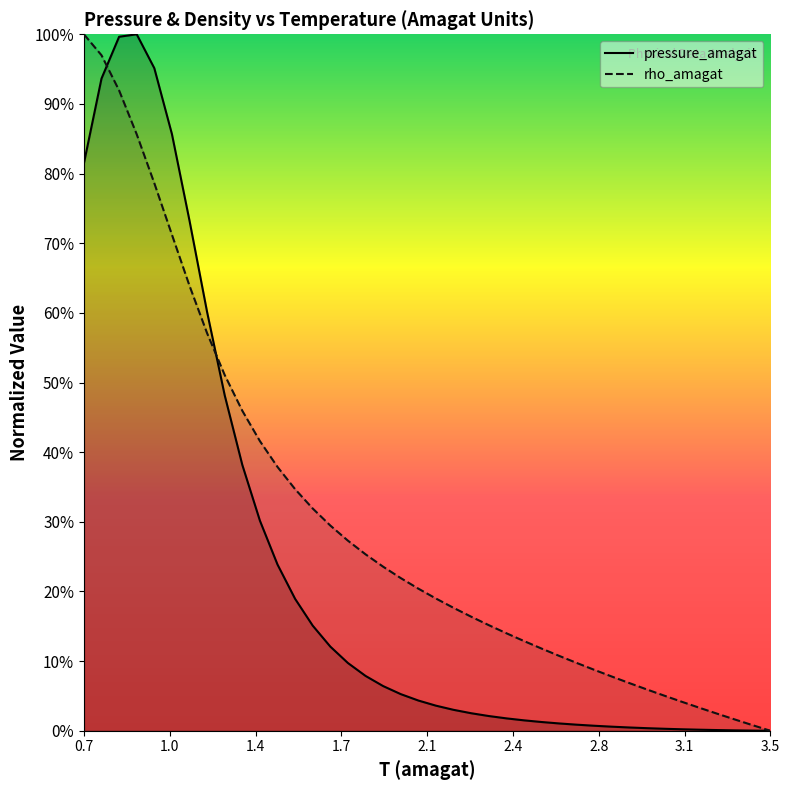

What are all the series names shown in the legend?

pressure_amagat, rho_amagat